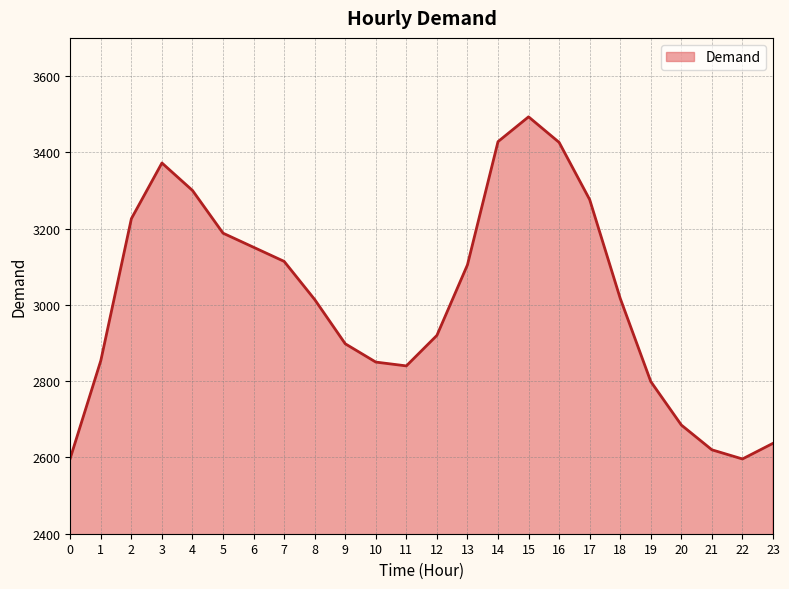

What is the difference between the values at 4 and 12?

380